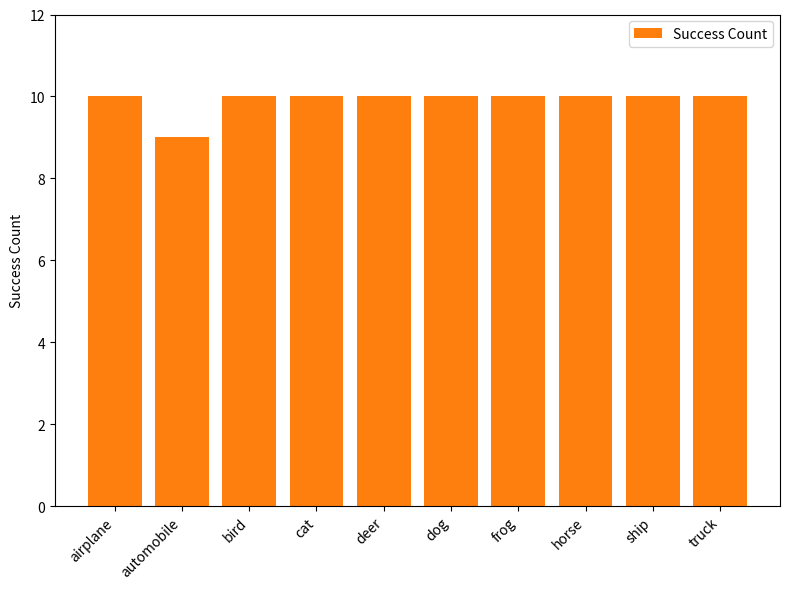

What position from the left is cat?

4